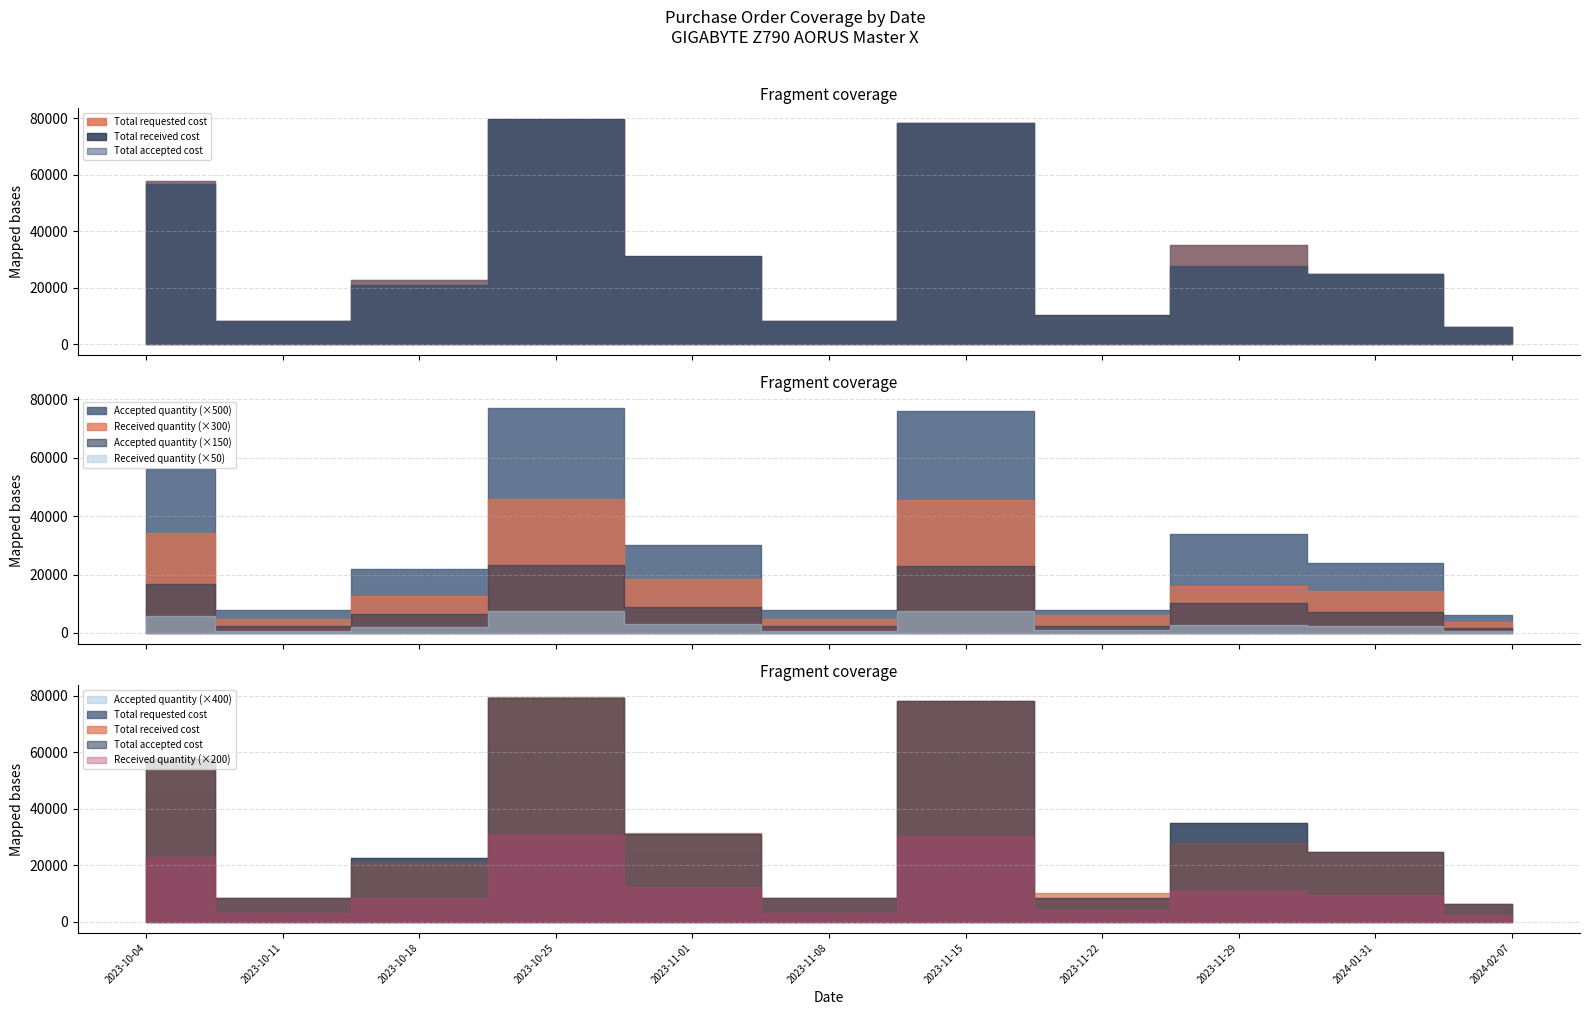

What is the sum of the Total requested cost values at 2023-10-04 and 2023-11-08?

65920